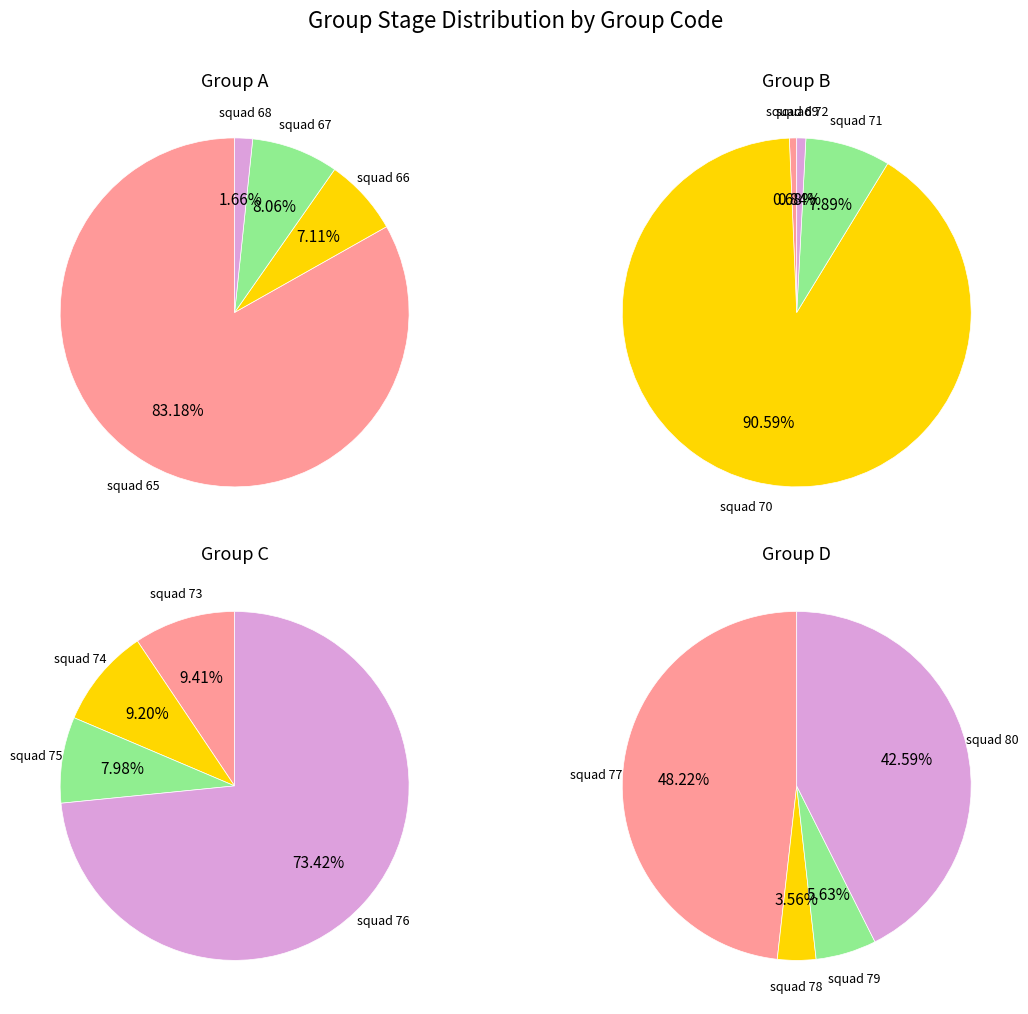

Is it true that Group D is 36% of the pie?

False